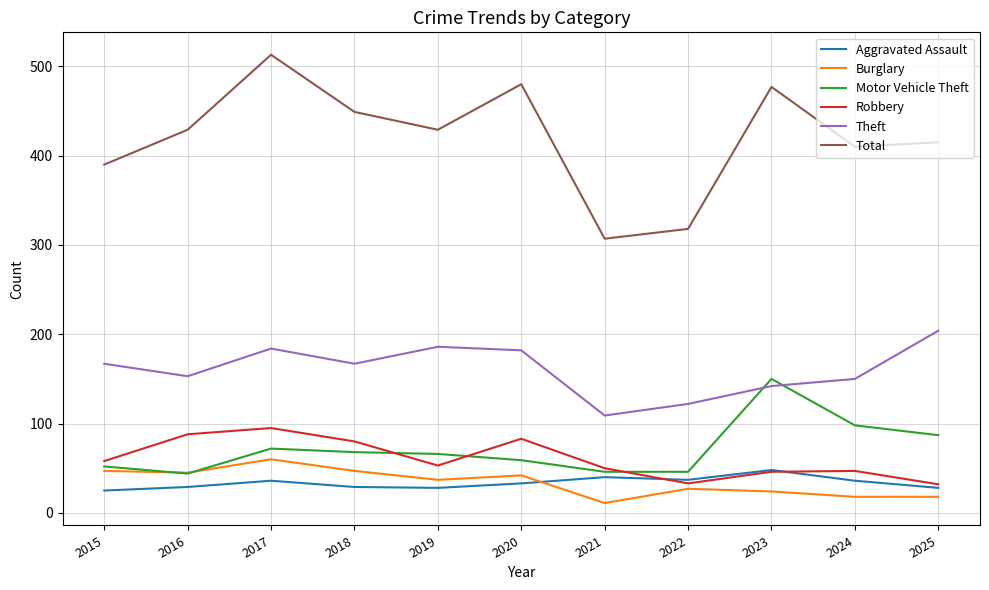

At which category is the sum across all series the highest?

2017